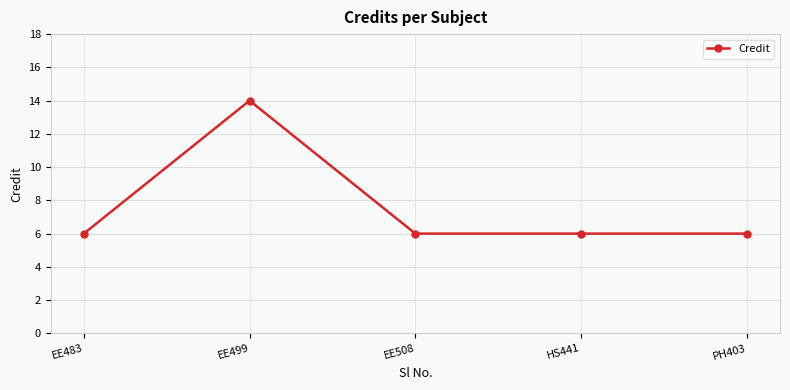

Read the value at EE483.

6